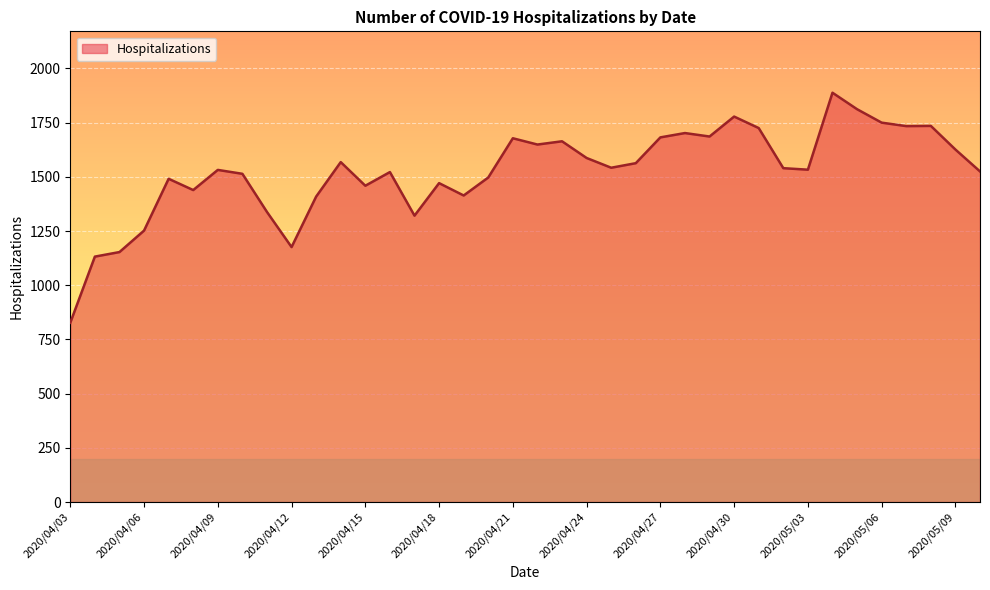

What is the greatest value displayed?

1888